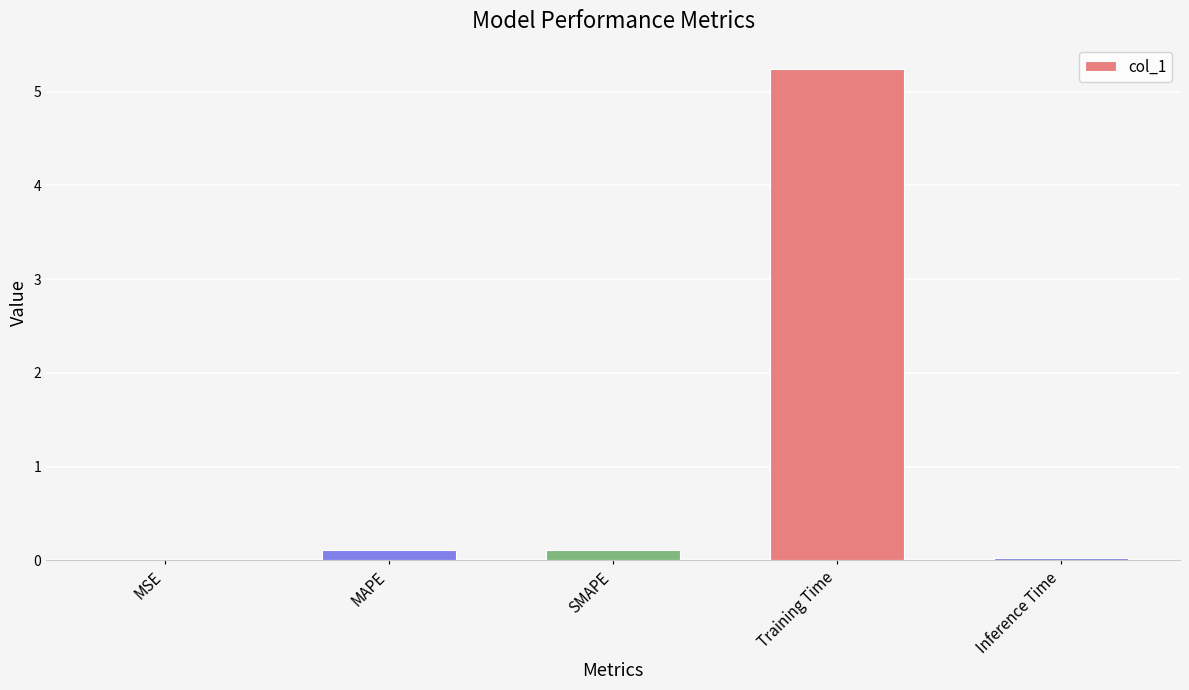

What value does the data have at Training Time?

5.2